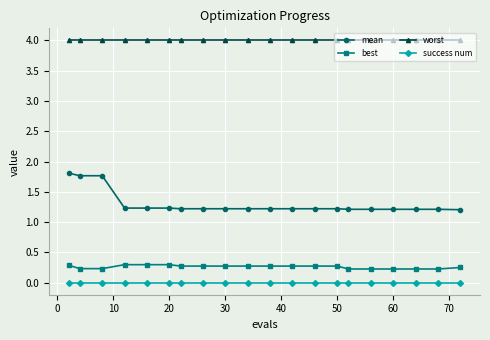

True or false: success num and best intersect in this chart.

False